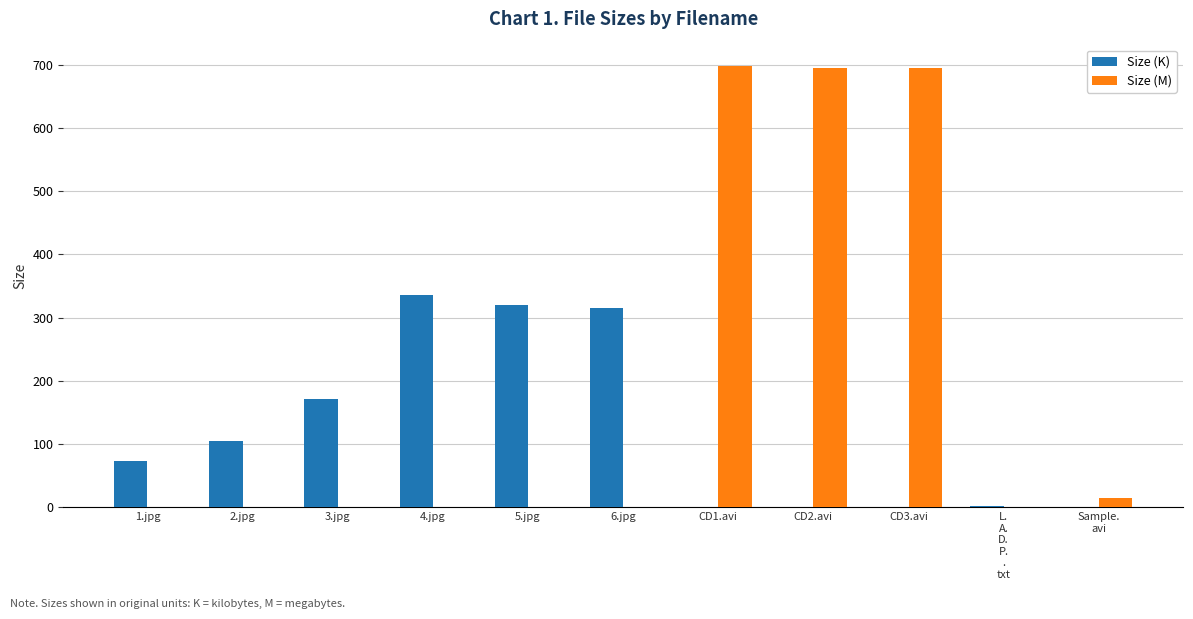

What is the sum of all Size (K) values?

1320.8